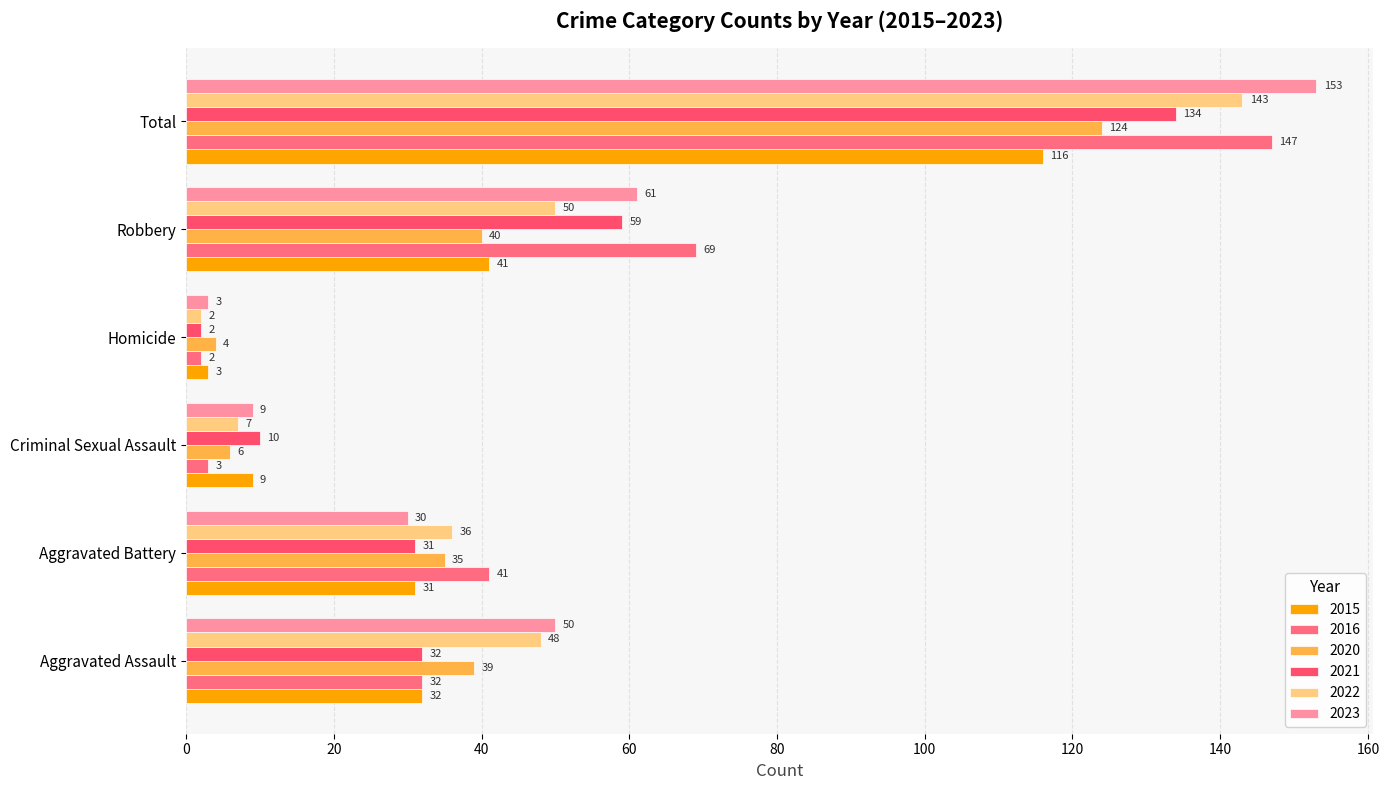

Is the value of 2023 at Criminal Sexual Assault greater than the value of 2021 at Aggravated Assault?

No